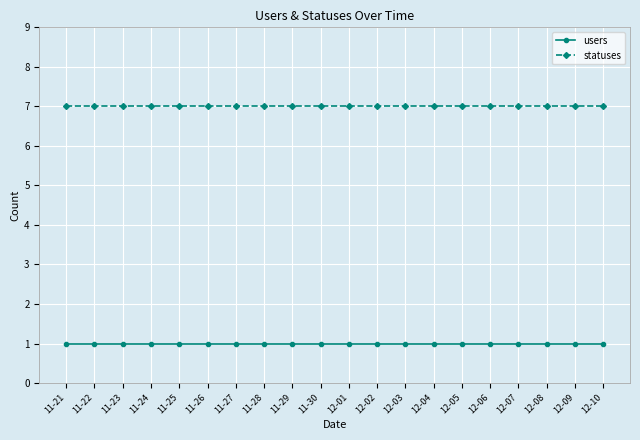

What is the label of the 8th point from the right?

12-03